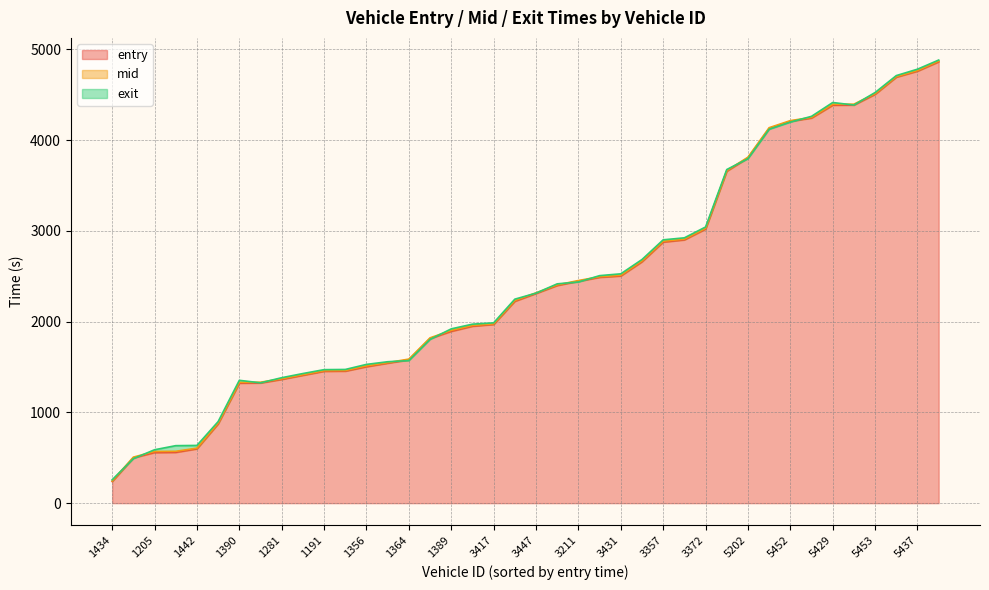

The entry series shows 1503.3 at 1356. True or false?

True